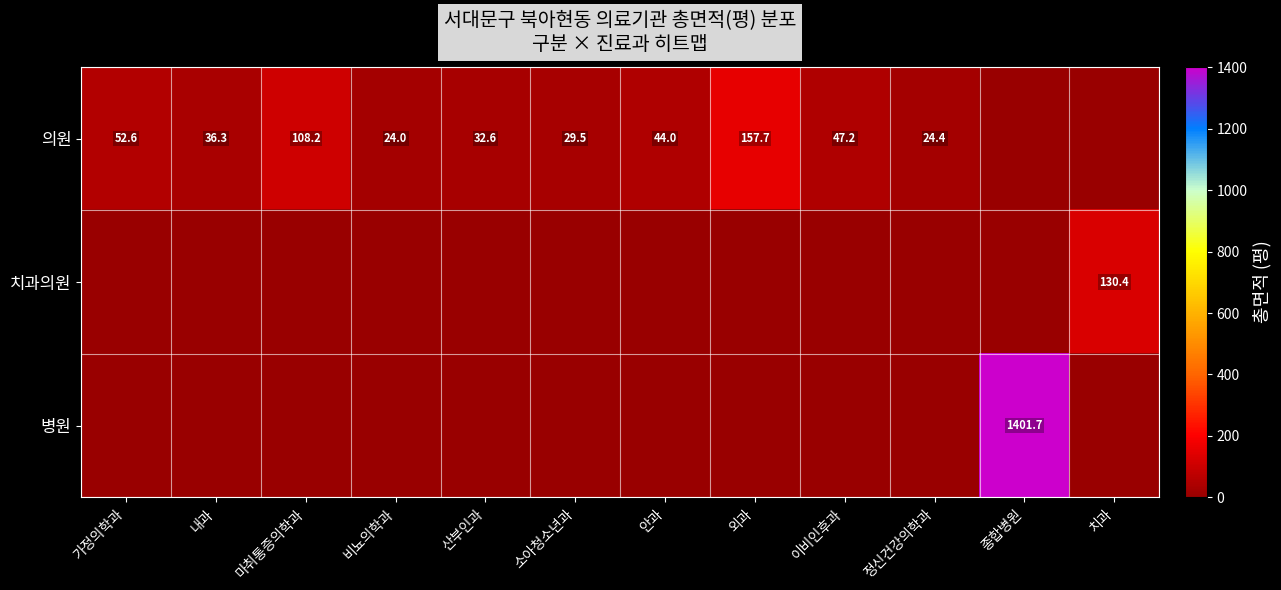

What is the average value of the row_0 series?

46.4